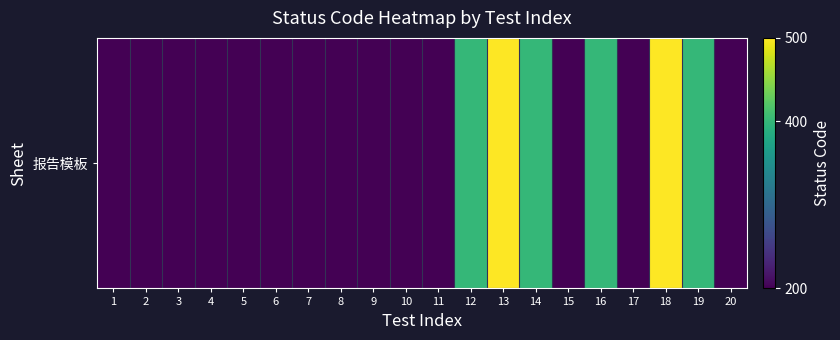

What is the difference between the maximum and minimum values?

300